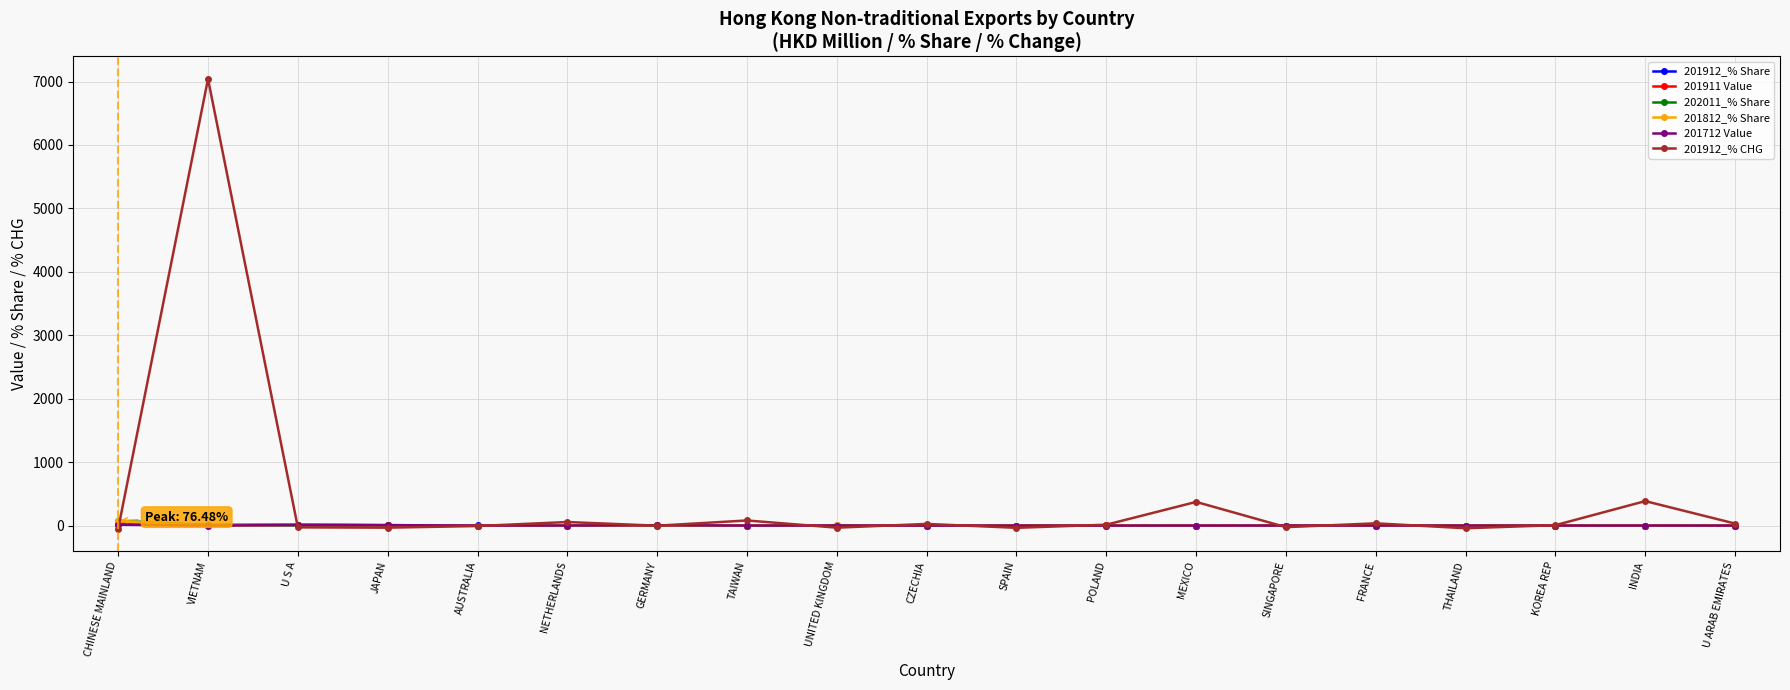

At which label is 201912_% CHG closest to 3496?

INDIA